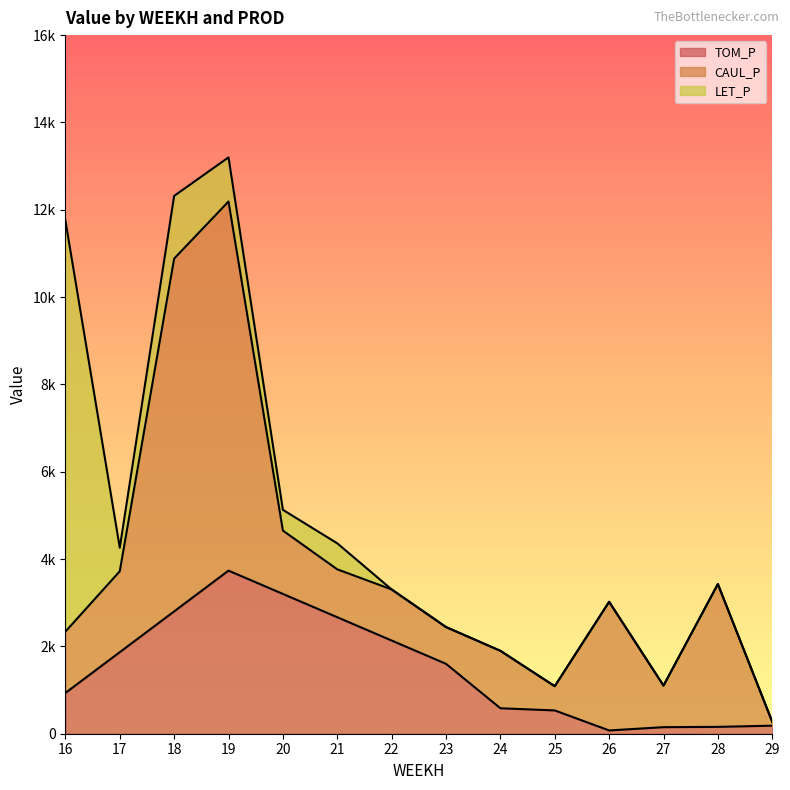

List the labels in order of LET_P value, largest first.

16, 18, 19, 21, 17, 20, 22, 23, 24, 25, 26, 27, 28, 29